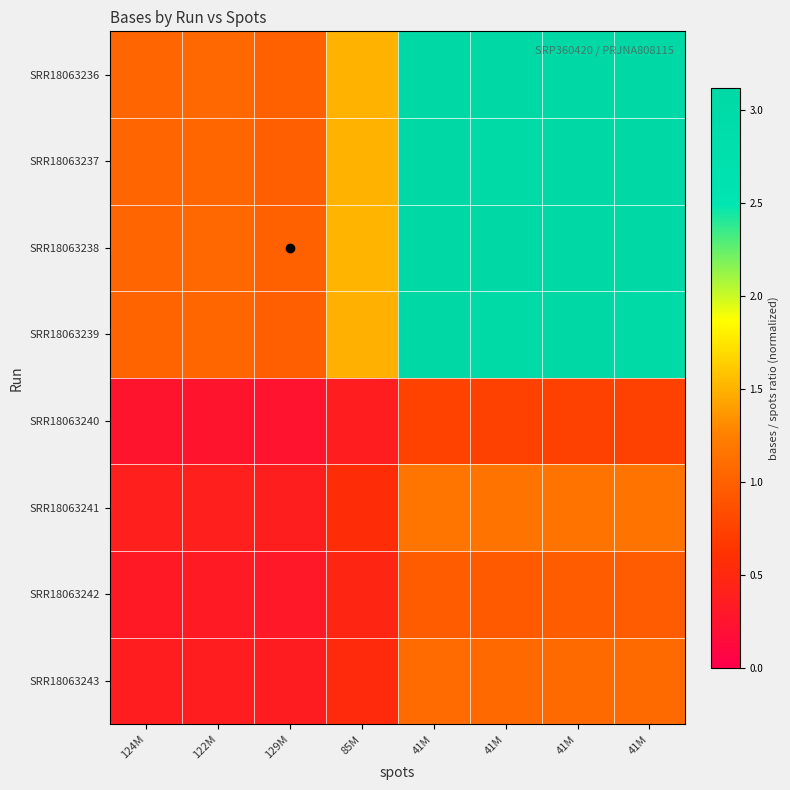

Reading right to left, what are all the values shown in this chart?

SRR18063243: 41M=1.1	41M=1.1	41M=1.1	41M=1.1	85M=0.5	129M=0.3	122M=0.4	124M=0.4
SRR18063242: 41M=1.0	41M=1.0	41M=0.9	41M=1.0	85M=0.5	129M=0.3	122M=0.3	124M=0.3
SRR18063241: 41M=1.2	41M=1.2	41M=1.2	41M=1.2	85M=0.6	129M=0.4	122M=0.4	124M=0.4
SRR18063240: 41M=0.7	41M=0.7	41M=0.7	41M=0.8	85M=0.4	129M=0.2	122M=0.3	124M=0.3
SRR18063239: 41M=3.1	41M=3.1	41M=3.0	41M=3.1	85M=1.5	129M=1.0	122M=1.0	124M=1.0
SRR18063238: 41M=3.1	41M=3.1	41M=3.1	41M=3.1	85M=1.5	129M=1.0	122M=1.1	124M=1.0
SRR18063237: 41M=3.1	41M=3.1	41M=3.1	41M=3.1	85M=1.5	129M=1.0	122M=1.0	124M=1.0
SRR18063236: 41M=3.1	41M=3.1	41M=3.1	41M=3.1	85M=1.5	129M=1.0	122M=1.1	124M=1.0